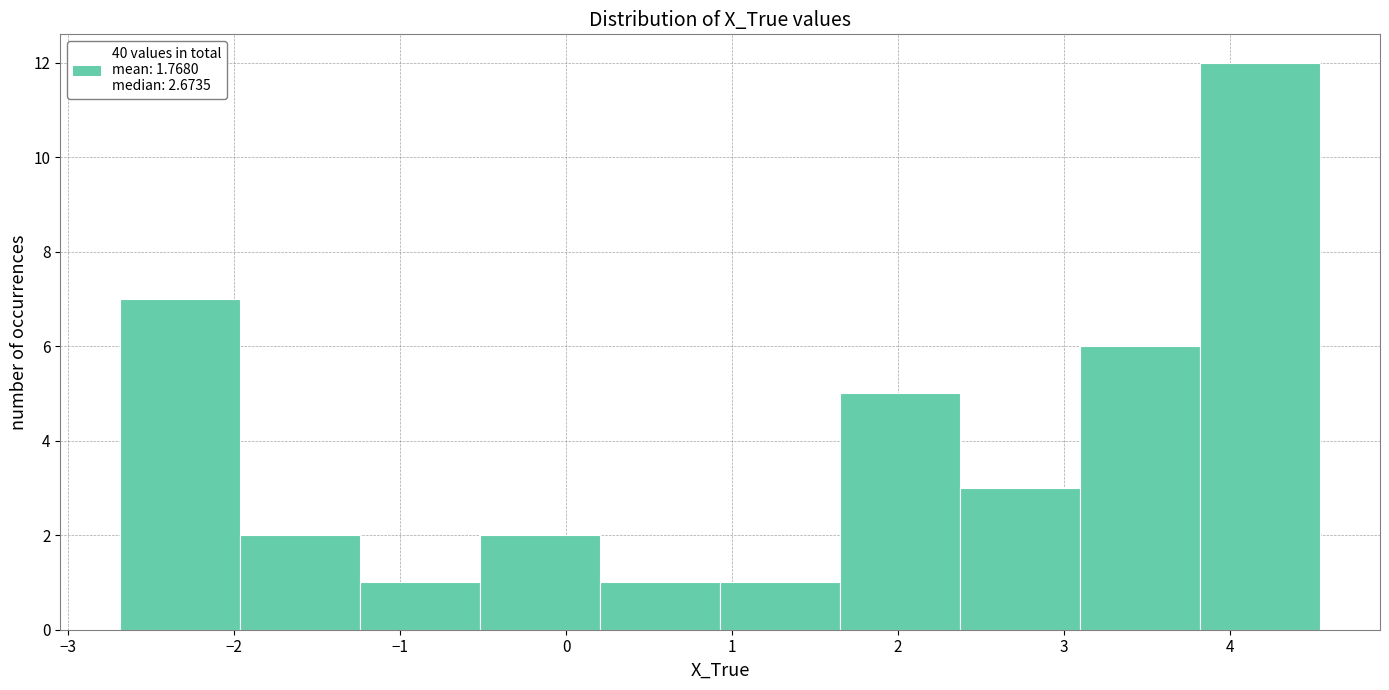

Which range on the x-axis has the tallest bar?

3.8 to 4.5